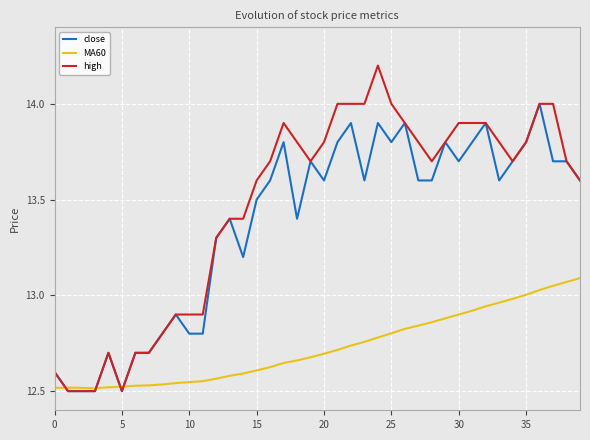

List the series in order of their peak value, highest first.

high, close, MA60